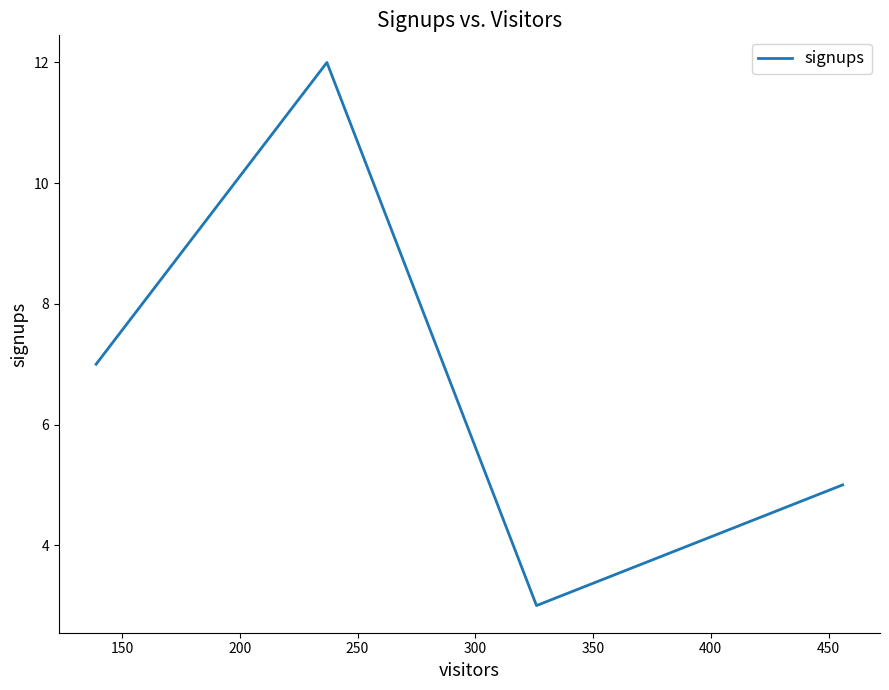

What is the difference between the second highest and second lowest values?

2